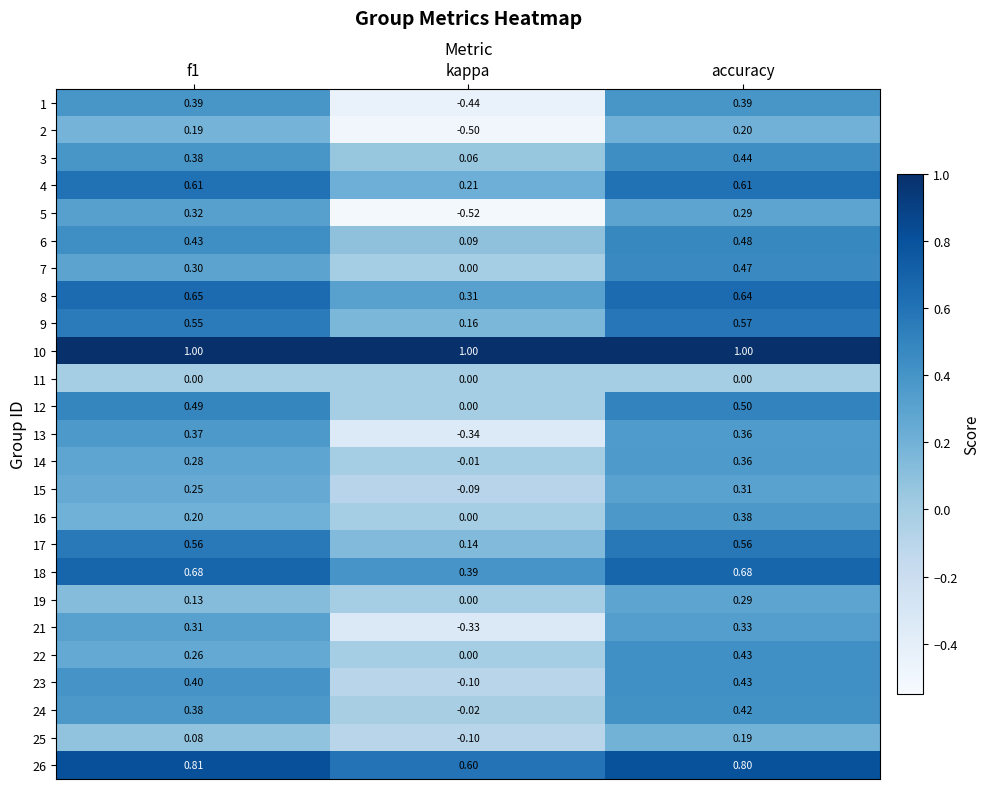

What is the difference between the highest and lowest values at kappa?

1.5